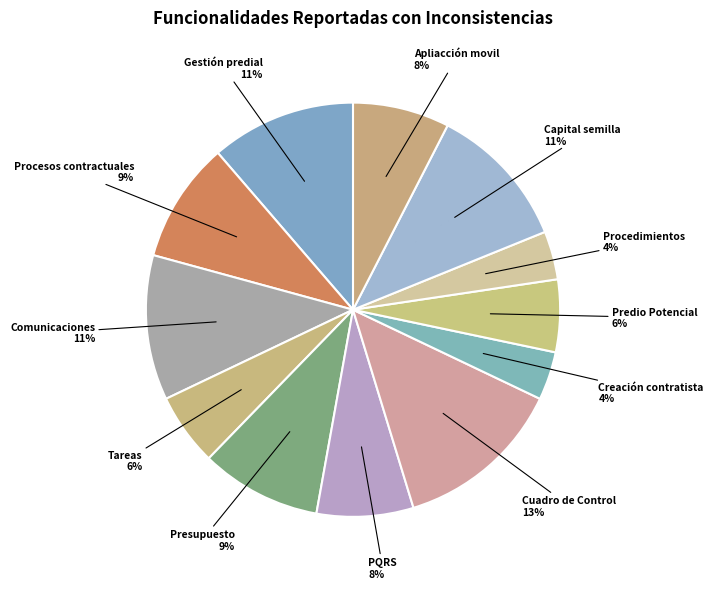

What is the largest slice in the pie chart?

Cuadro de Control